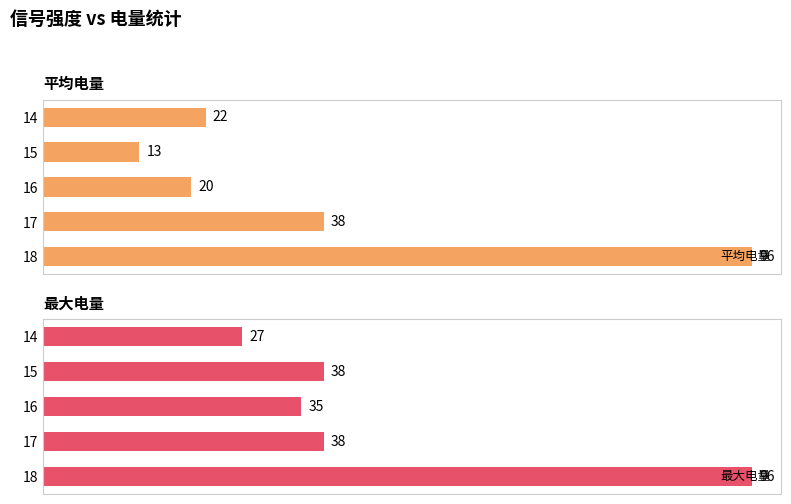

Rank the categories by 平均电量 value from highest to lowest.

18, 17, 14, 16, 15